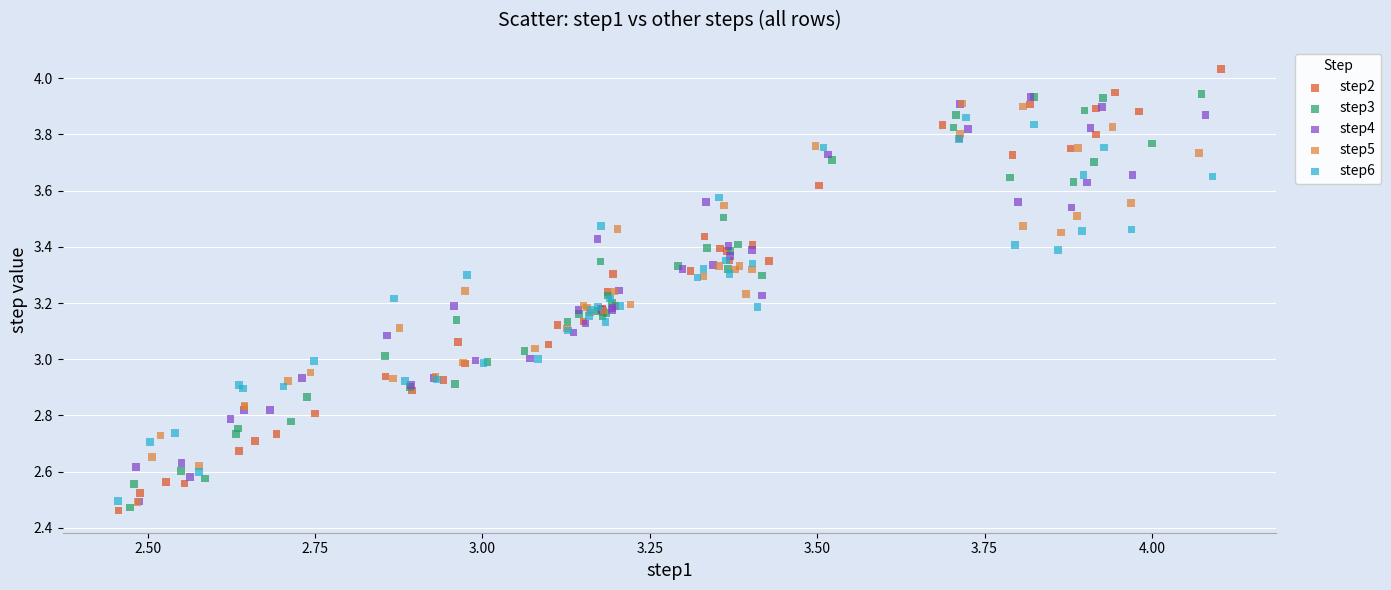

What are all the series names shown in the legend?

step2, step3, step4, step5, step6